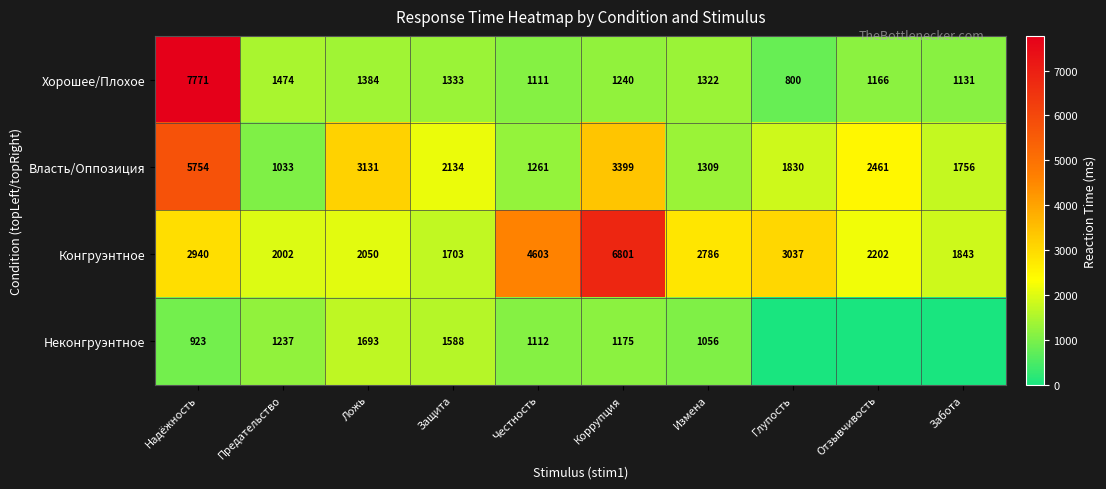

Which category has the highest value across all series?

Надёжность